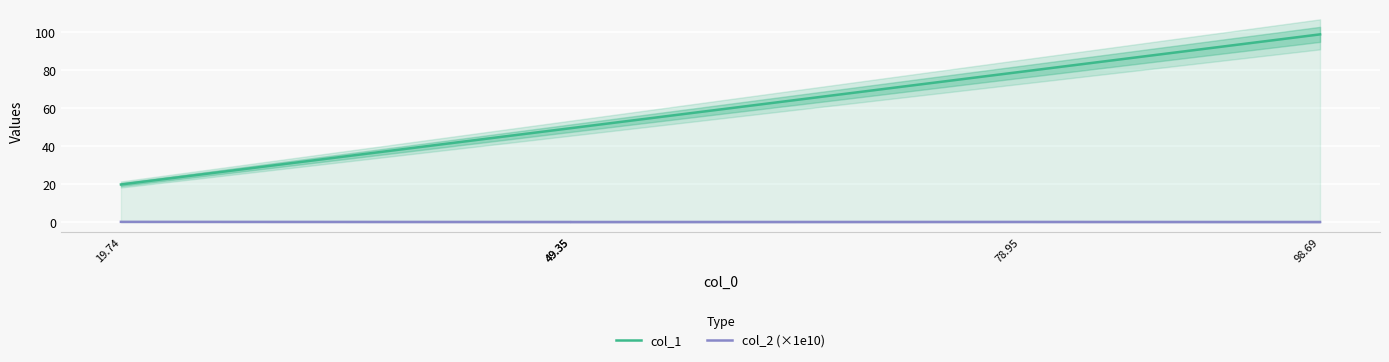

What is the difference between the maximum and minimum values in the col_1 series?

78.9